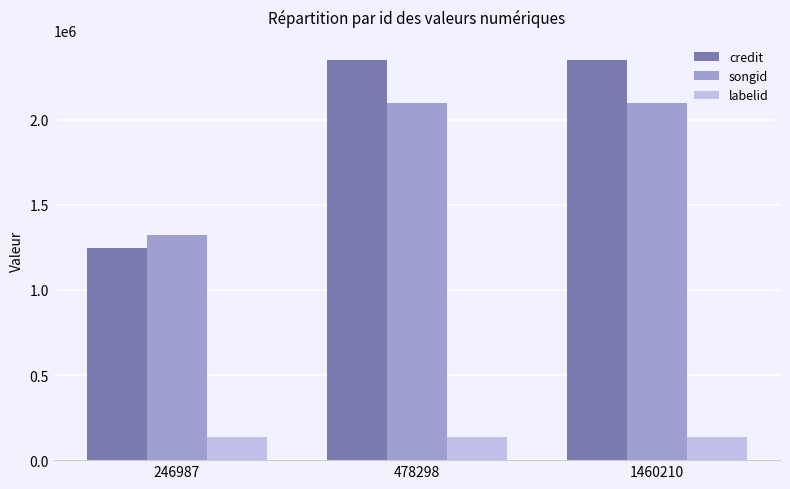

What is the total value across all series at 246987?

2705219